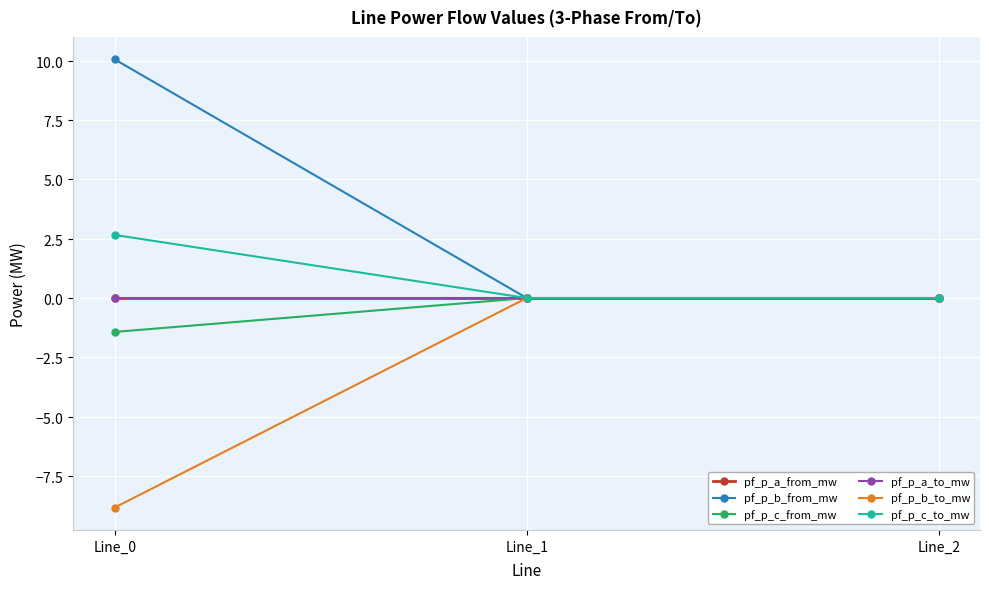

The pf_p_a_to_mw series shows 0.0 at Line_0. True or false?

True